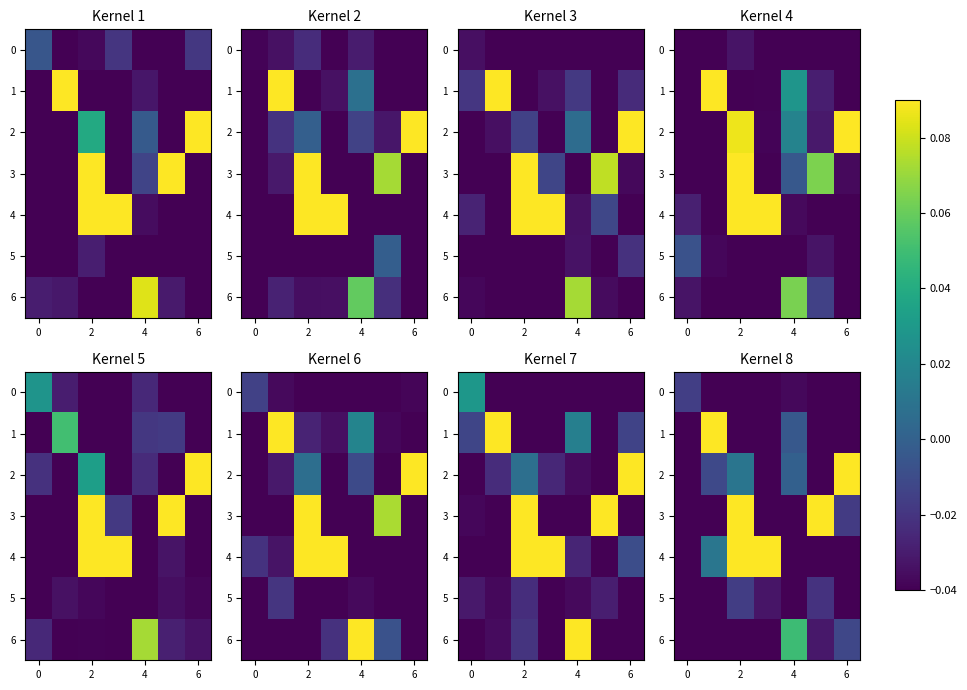

Which has a higher value, 4 or 2?

4